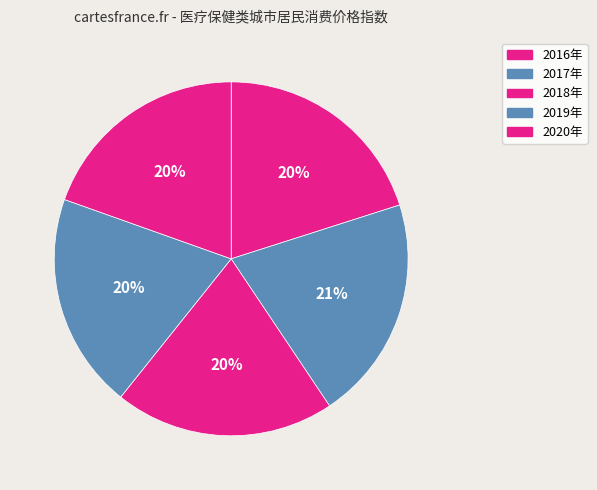

To the nearest percent, what is the average slice percentage?

20%